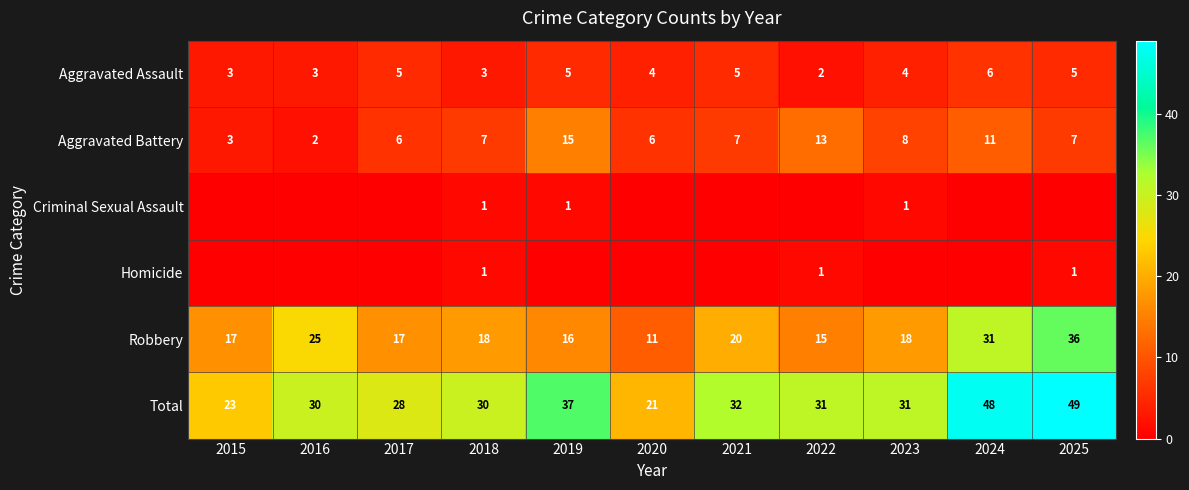

What is the maximum value for Robbery?

36